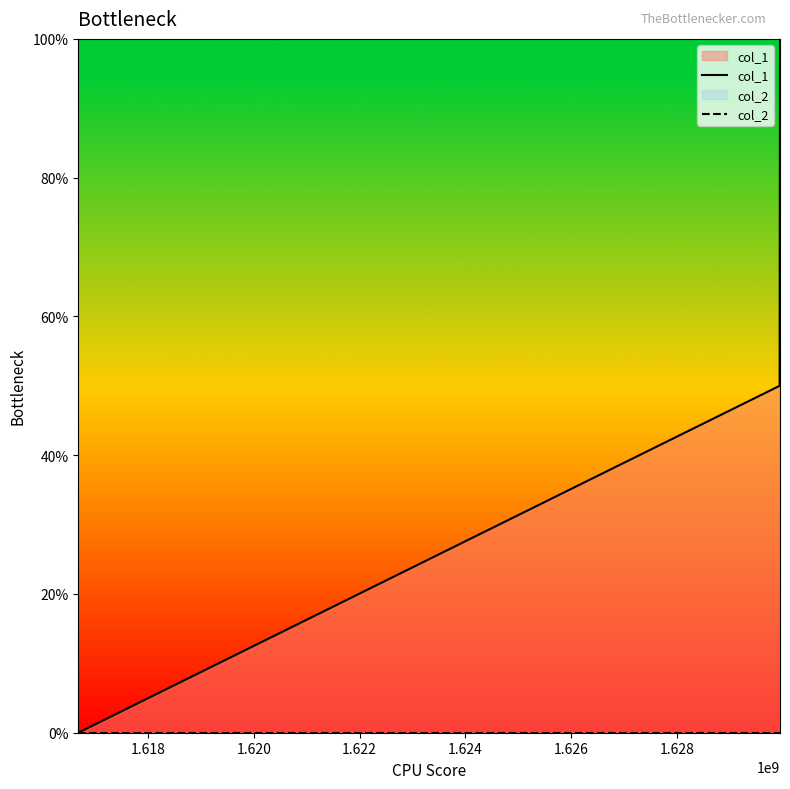

Does the chart display data point markers on the line(s)?

No